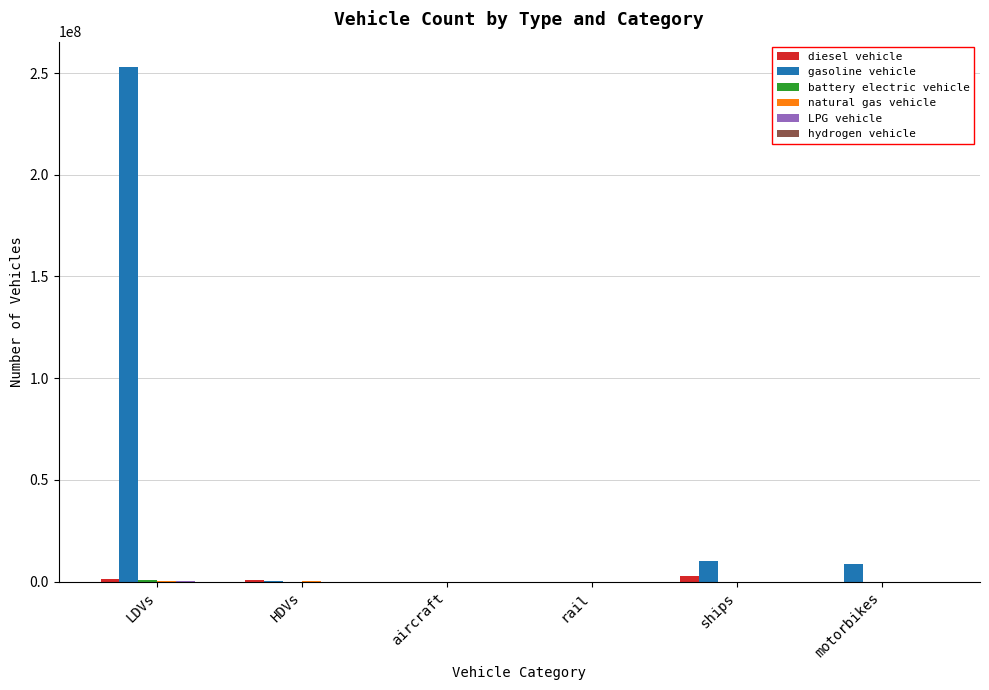

Which series has the largest total across all categories?

gasoline vehicle